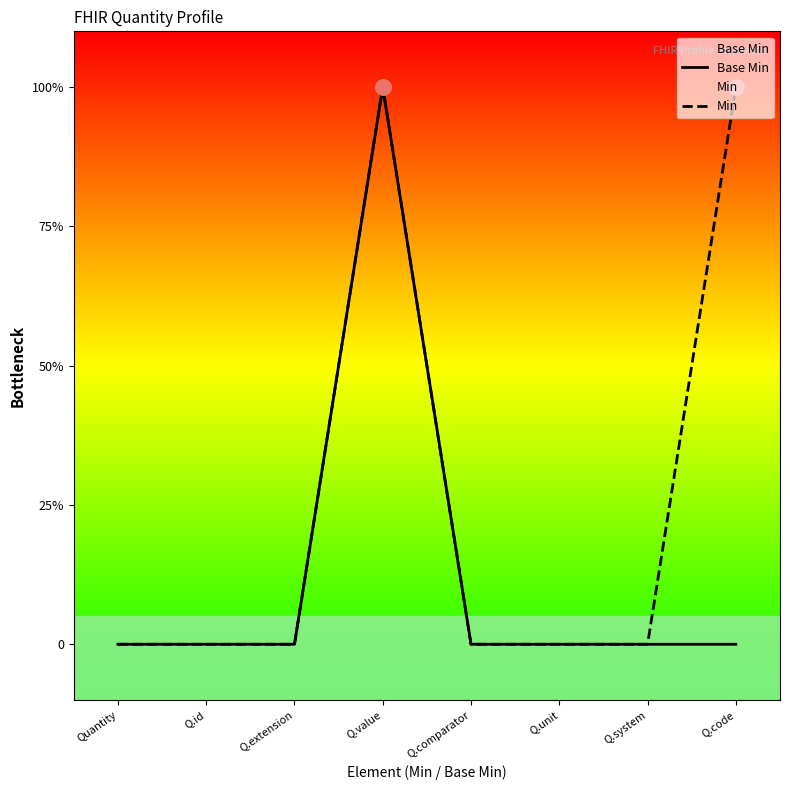

Is the value of Base Min at Q.system greater than the value of Min at Quantity?

No